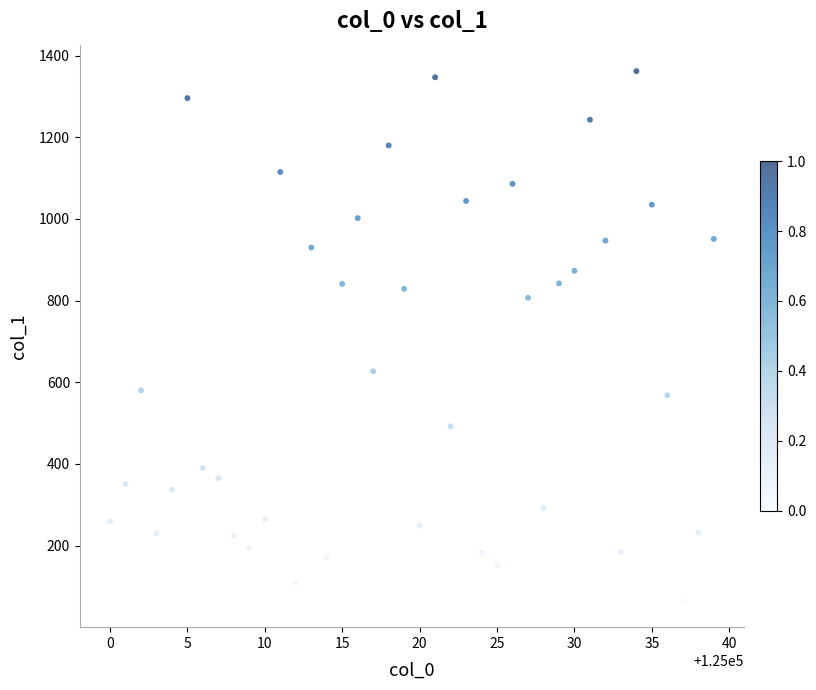

What is the range of X values (max minus min)?

39